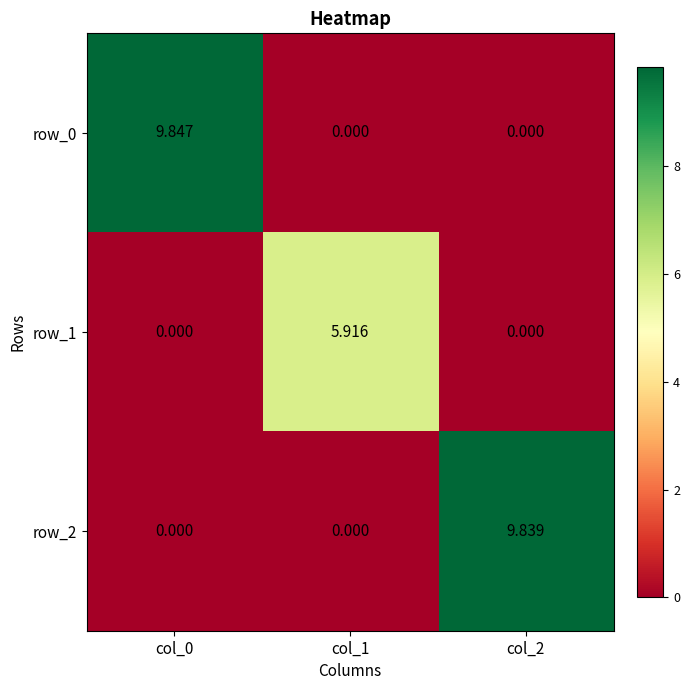

Reading left to right, extract all data points from this chart.

row_0: 9.8	0.0	0.0
row_1: 0.0	5.9	0.0
row_2: 0.0	0.0	9.8